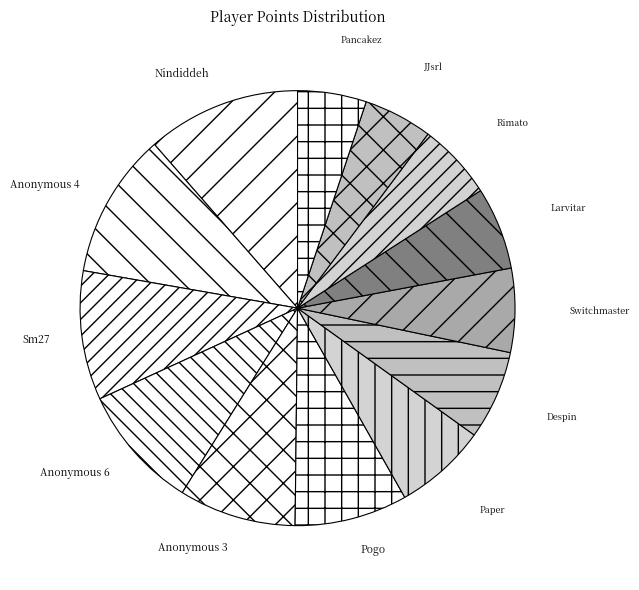

Between Rimato and Paper, which is larger?

Paper